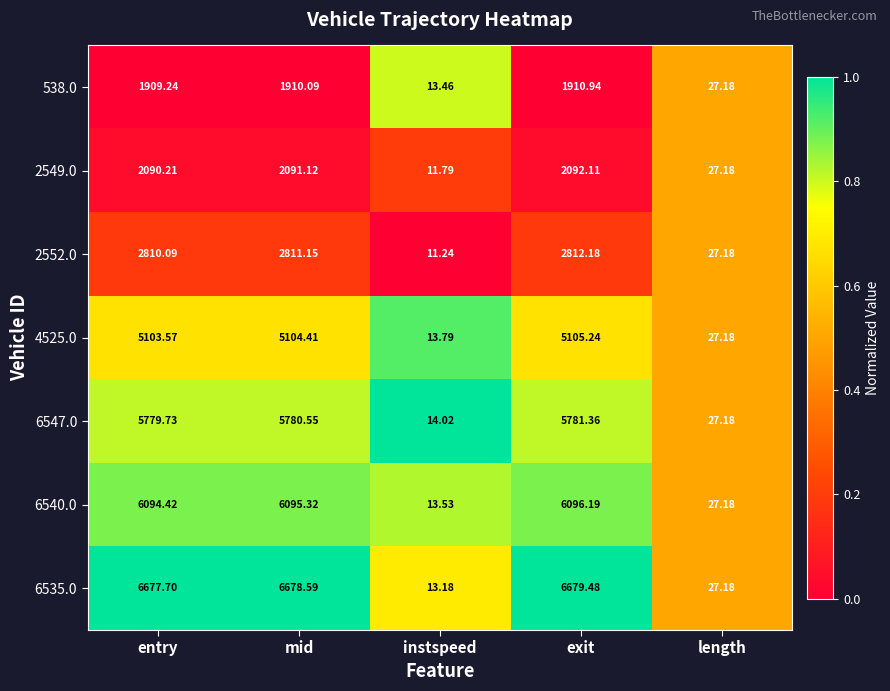

At which category does the chart reach its peak across all series?

exit